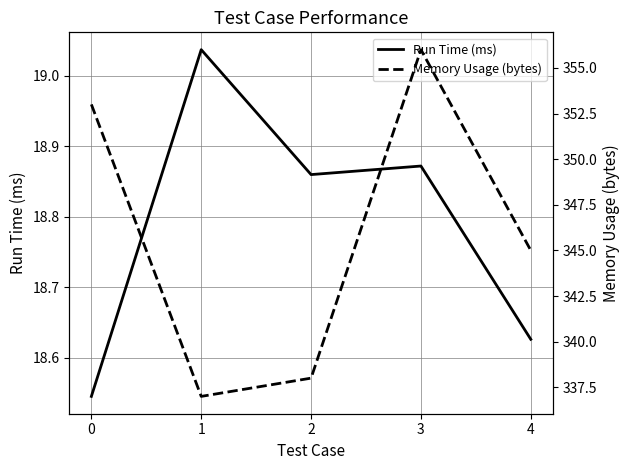

Where is the first local minimum for Memory Usage (bytes)?

1